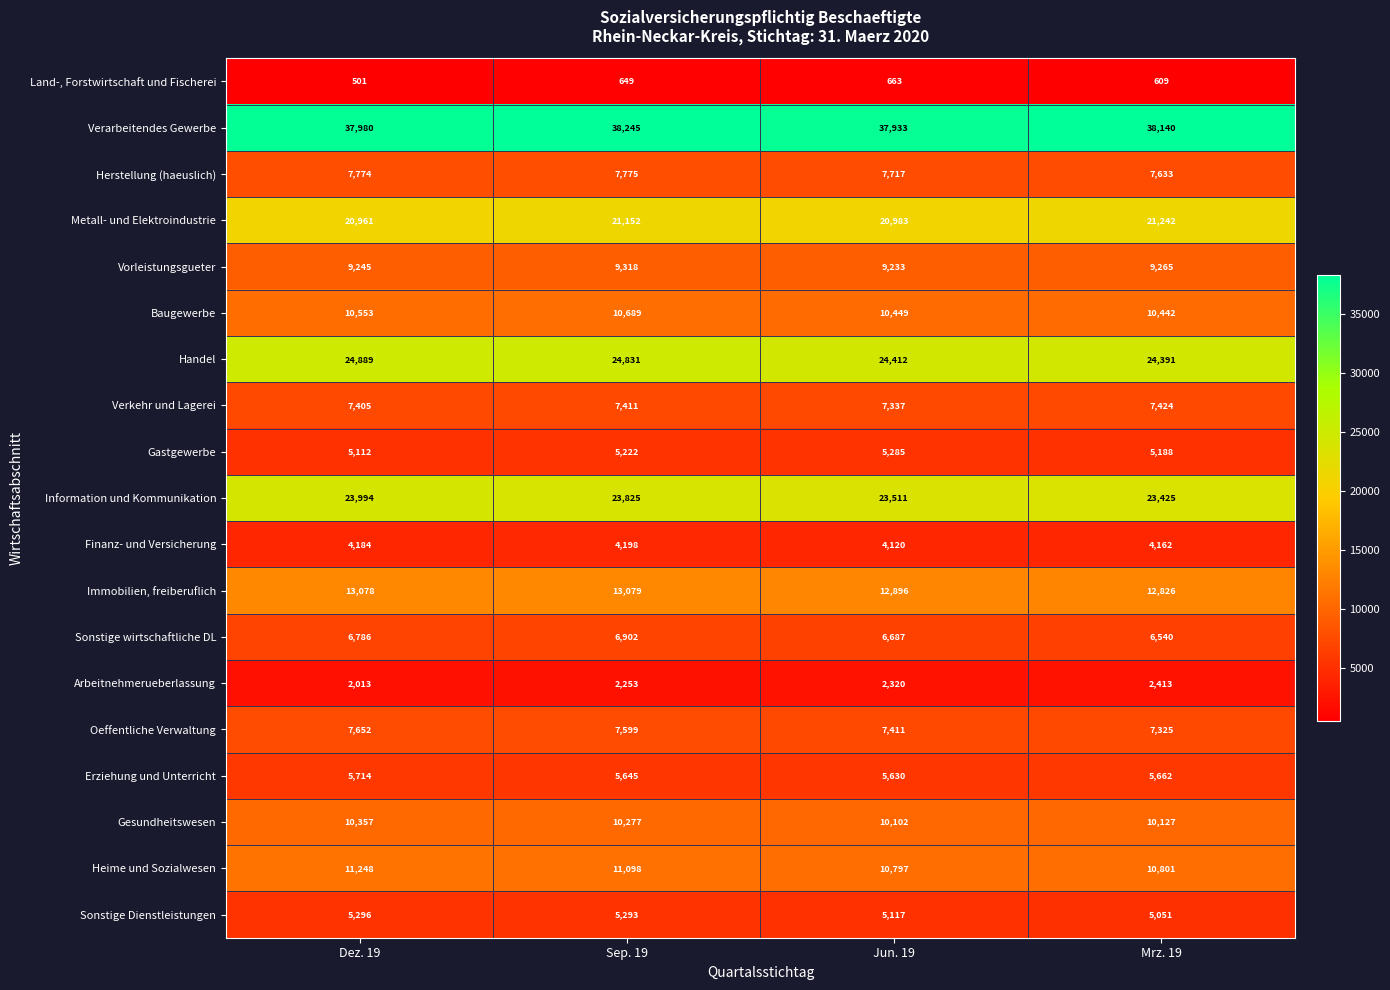

Rank the series by their maximum value, from highest to lowest.

Verarbeitendes Gewerbe, Handel, Information und Kommunikation, Metall- und Elektroindustrie, Immobilien, freiberuflich, Heime und Sozialwesen, Baugewerbe, Gesundheitswesen, Vorleistungsgueter, Herstellung (haeuslich), Oeffentliche Verwaltung, Verkehr und Lagerei, Sonstige wirtschaftliche DL, Erziehung und Unterricht, Sonstige Dienstleistungen, Gastgewerbe, Finanz- und Versicherung, Arbeitnehmerueberlassung, Land-, Forstwirtschaft und Fischerei